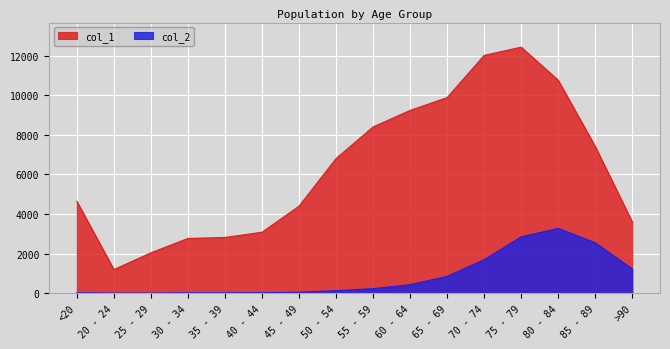

True or false: col_2 has more than 0 interior local peaks.

True